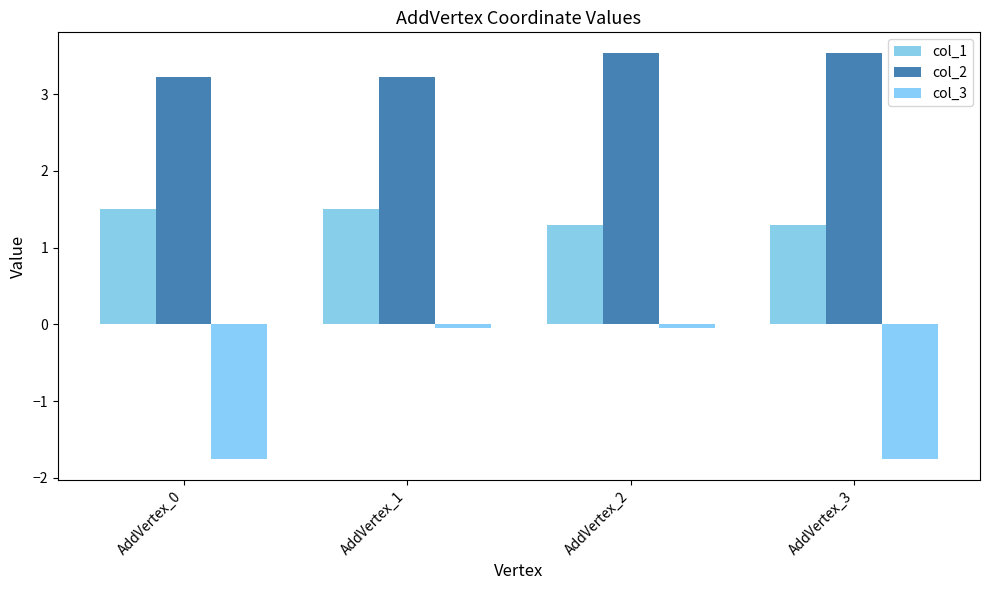

What is the difference between the highest and lowest values at AddVertex_2?

3.6